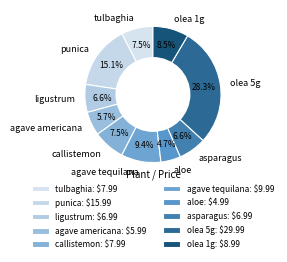

To the nearest percent, what is the average slice percentage?

10%